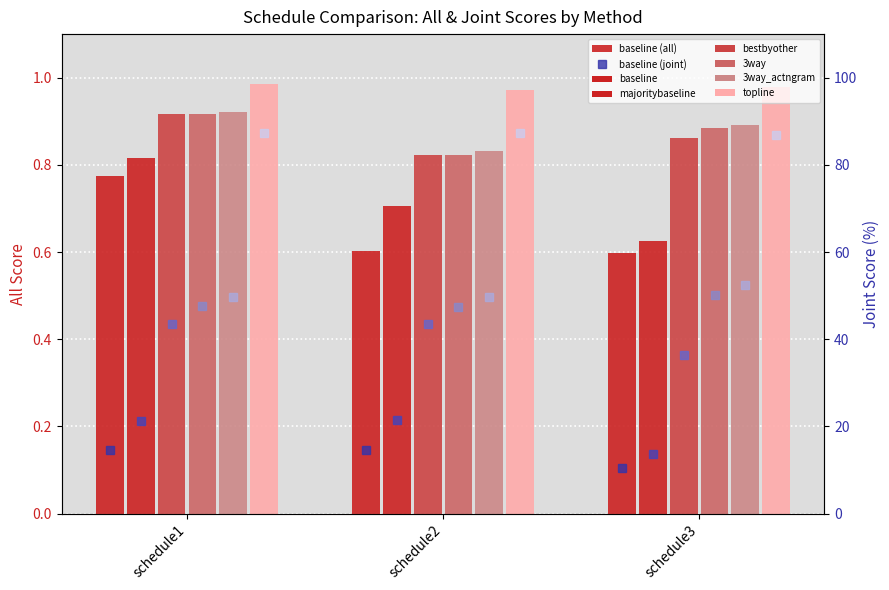

List the labels in order of topline value, largest first.

schedule1, schedule3, schedule2